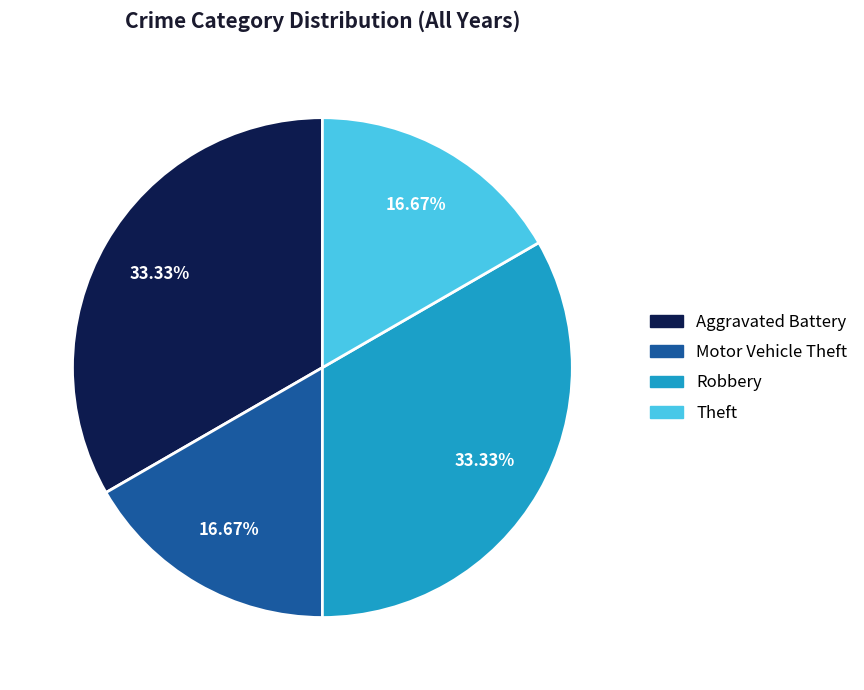

What is the ratio of the value at Theft to the value at Robbery?

0.5